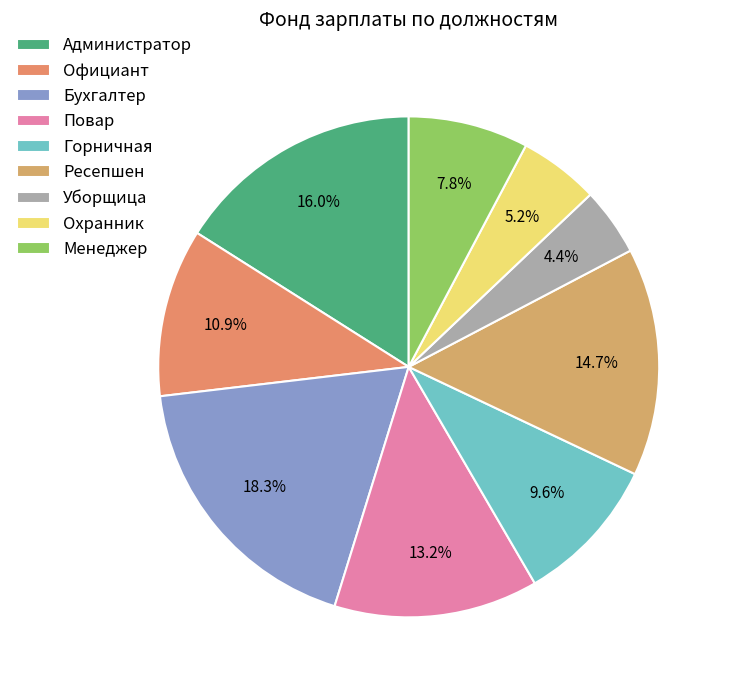

The Официант slice represents 1% of the pie. True or false?

False